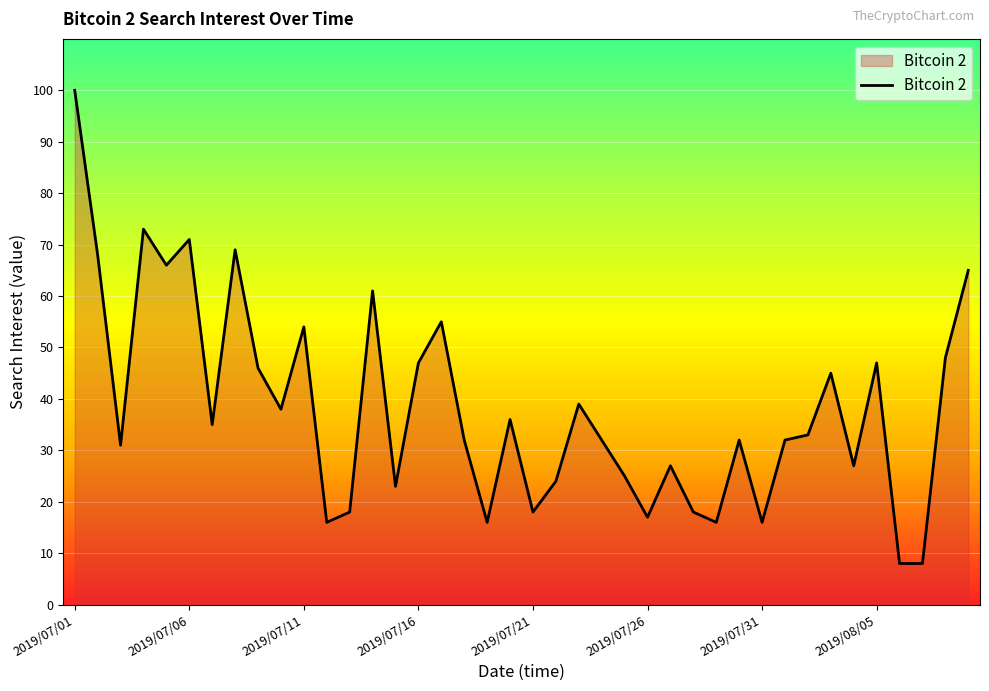

What is the difference between the maximum and minimum values?

92